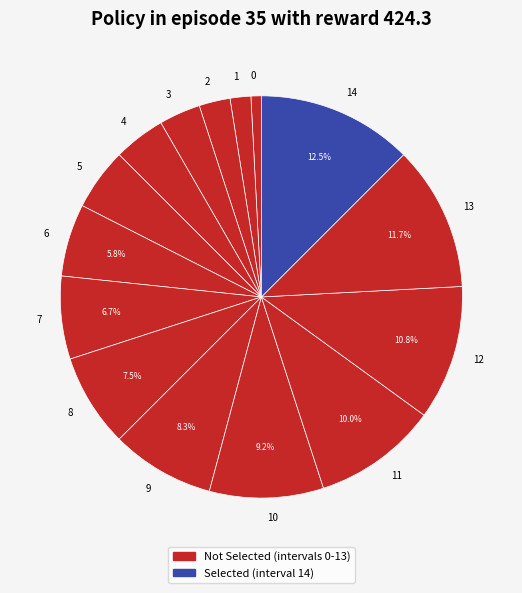

To the nearest percent, what is the average slice percentage?

7%